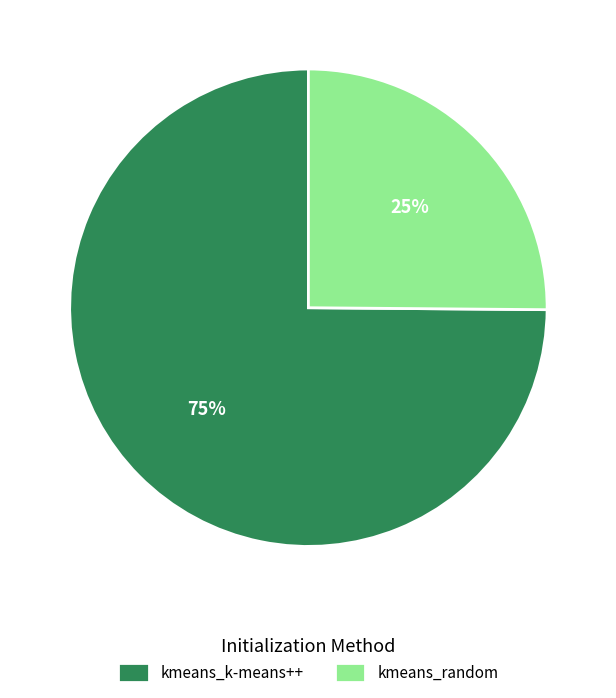

Do kmeans_k-means++ and kmeans_random together represent more than half of the pie?

Yes